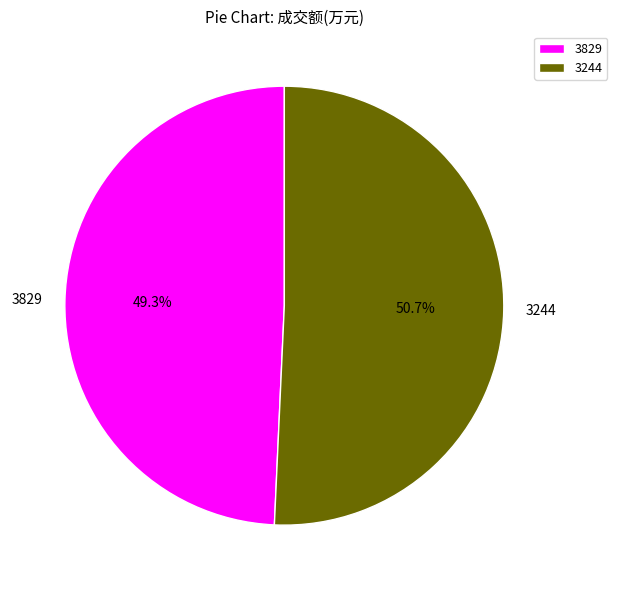

Between 3829 and 3244, which is larger?

3244